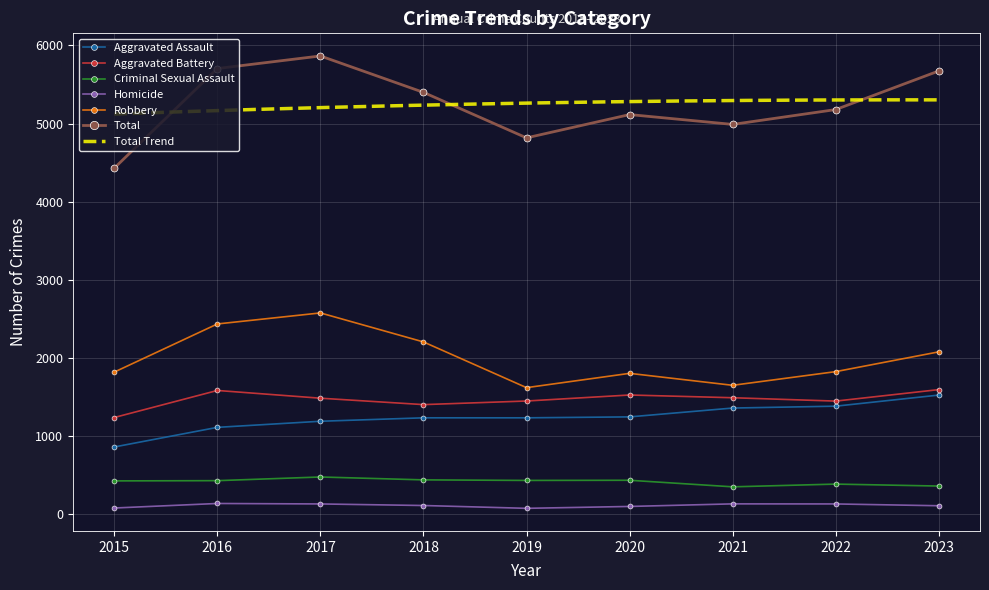

What is the average value of the Total series?

5241